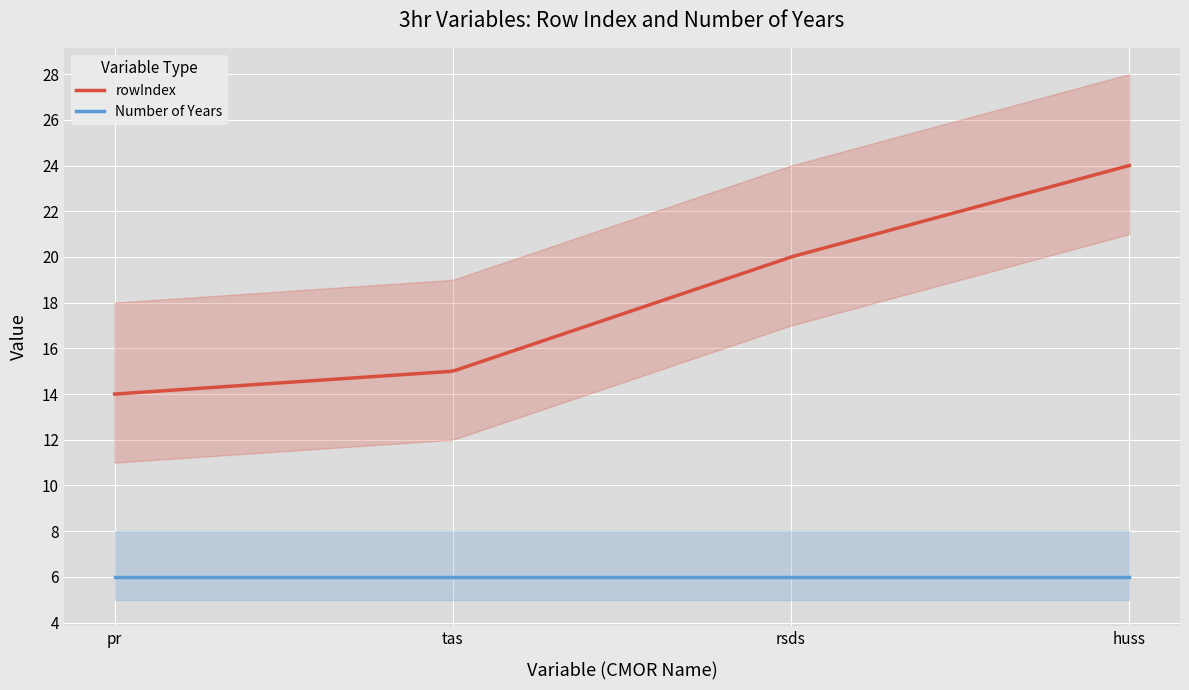

Read the rowIndex value at huss, to the nearest 10.

20